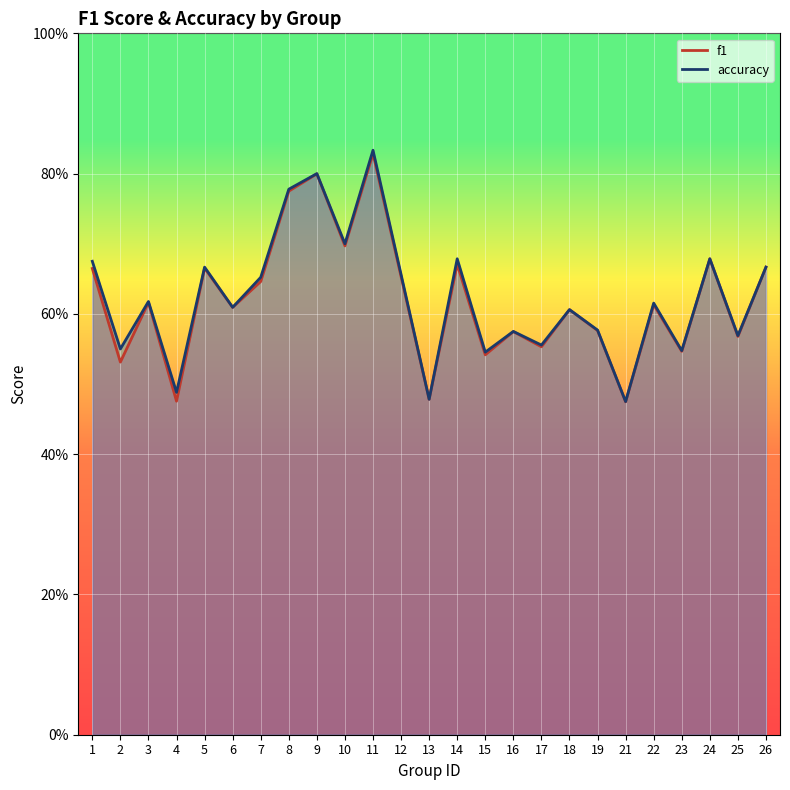

Reading right to left, transcribe all the data shown in this chart.

f1: 0.7	0.6	0.7	0.5	0.6	0.5	0.6	0.6	0.6	0.6	0.5	0.7	0.5	0.7	0.8	0.7	0.8	0.8	0.6	0.6	0.7	0.5	0.6	0.5	0.7
accuracy: 0.7	0.6	0.7	0.5	0.6	0.5	0.6	0.6	0.6	0.6	0.5	0.7	0.5	0.7	0.8	0.7	0.8	0.8	0.7	0.6	0.7	0.5	0.6	0.6	0.7